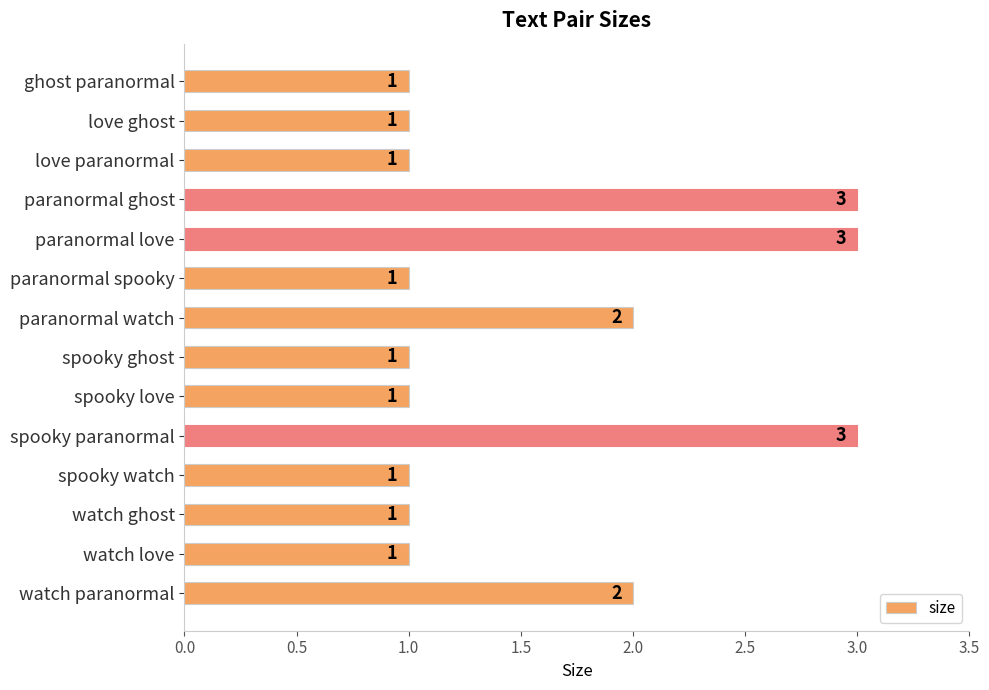

What is the ratio of the value at spooky paranormal to the value at paranormal love?

1.0